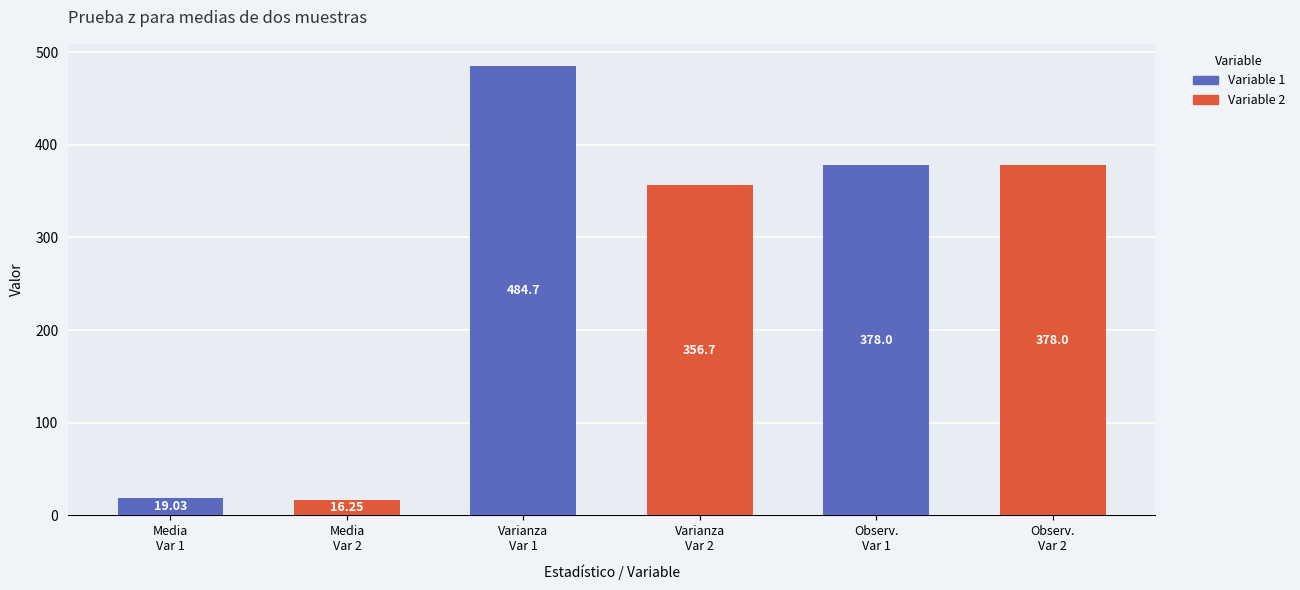

What is the average value?

272.1